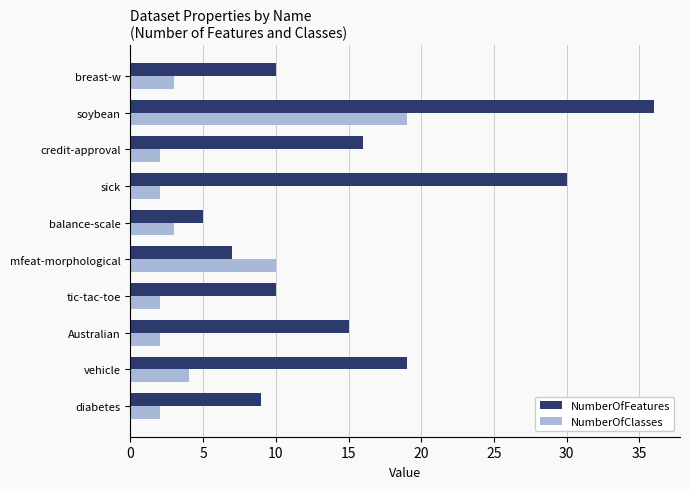

Is the value of NumberOfClasses at breast-w greater than the value of NumberOfFeatures at soybean?

No